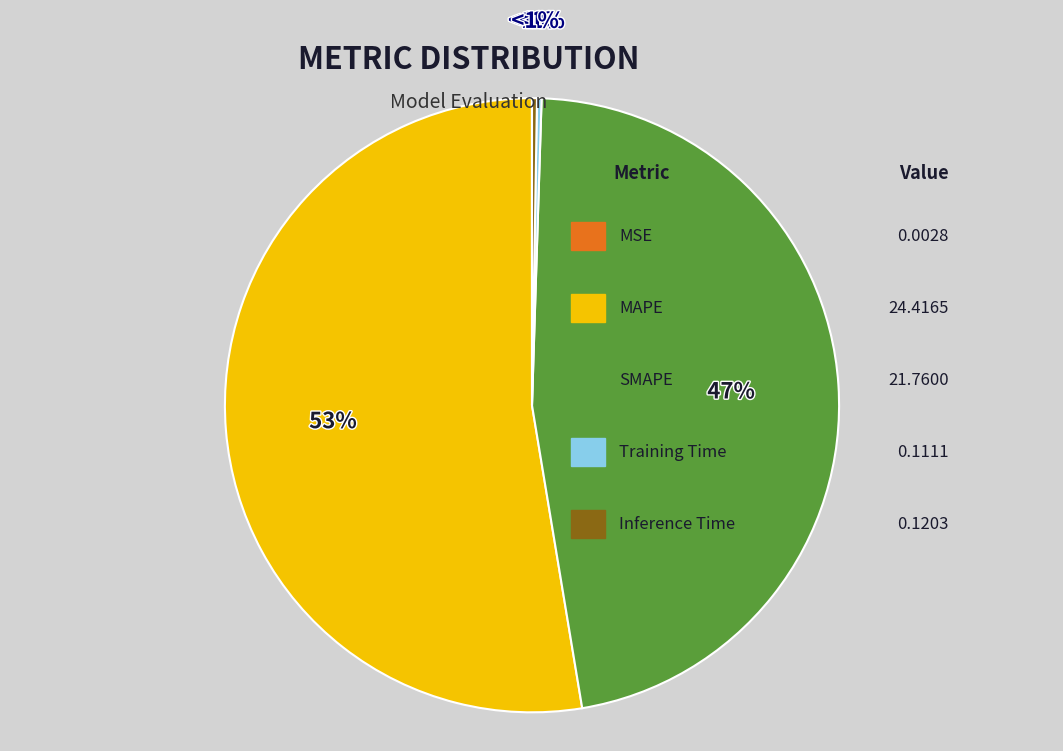

Which category has the biggest portion of the pie?

MAPE